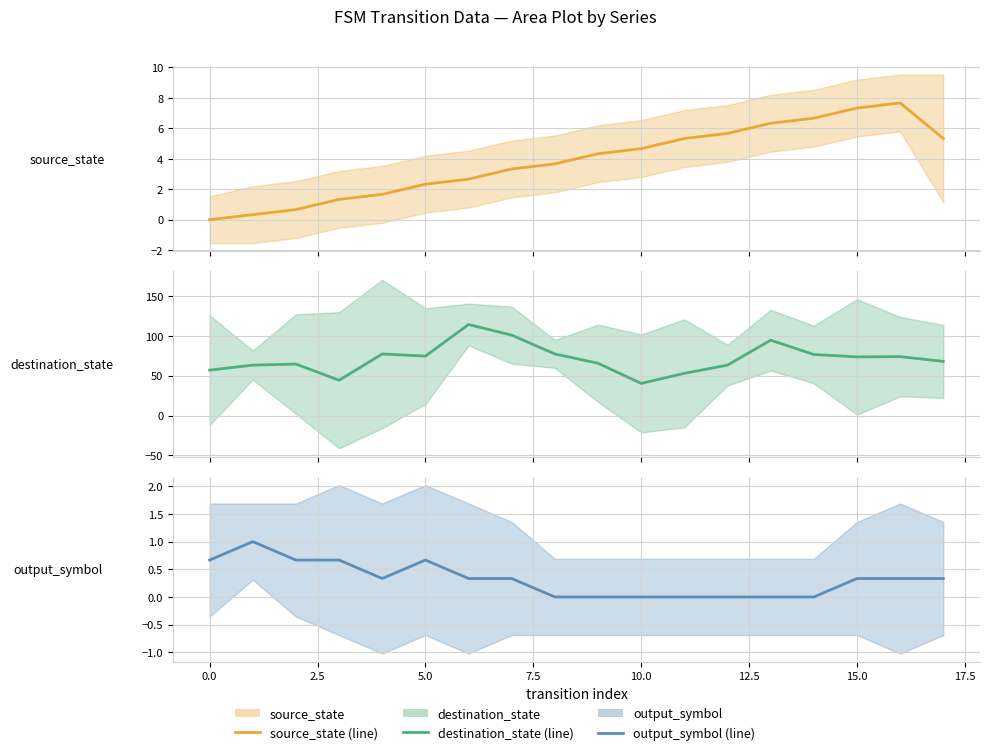

Is the value of source_state at 10.0 greater than the value of output_symbol at 17.5?

Yes